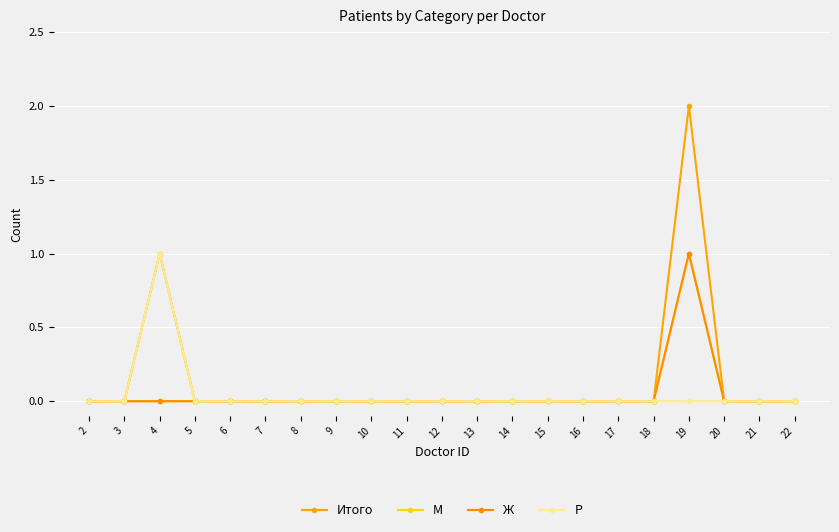

Which label corresponds to the largest value in the chart?

19